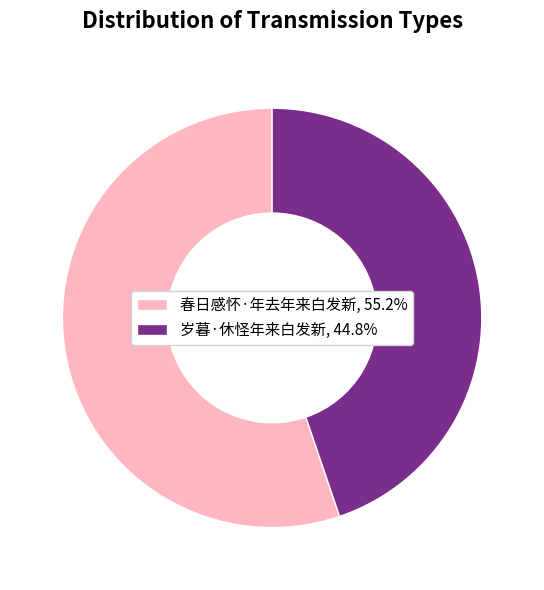

Rank the categories by value from highest to lowest.

春日感怀·年去年来白发新, 岁暮·休怪年来白发新